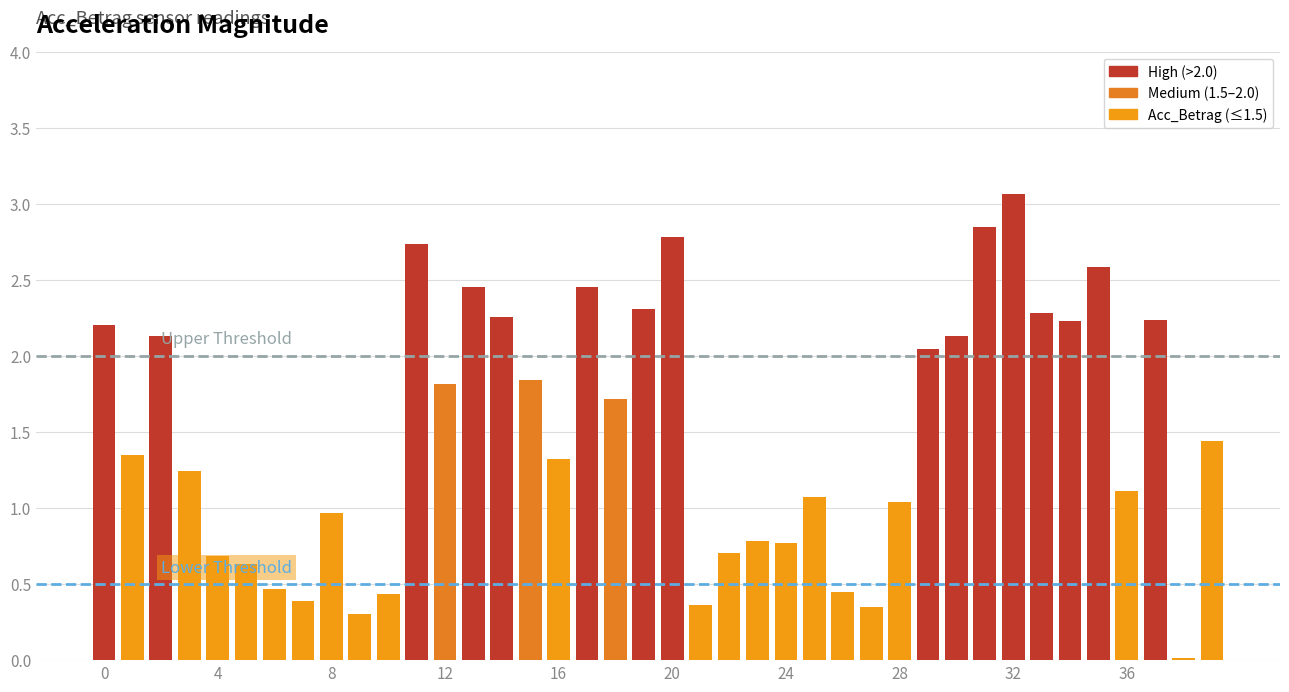

What is the greatest value displayed?

3.1